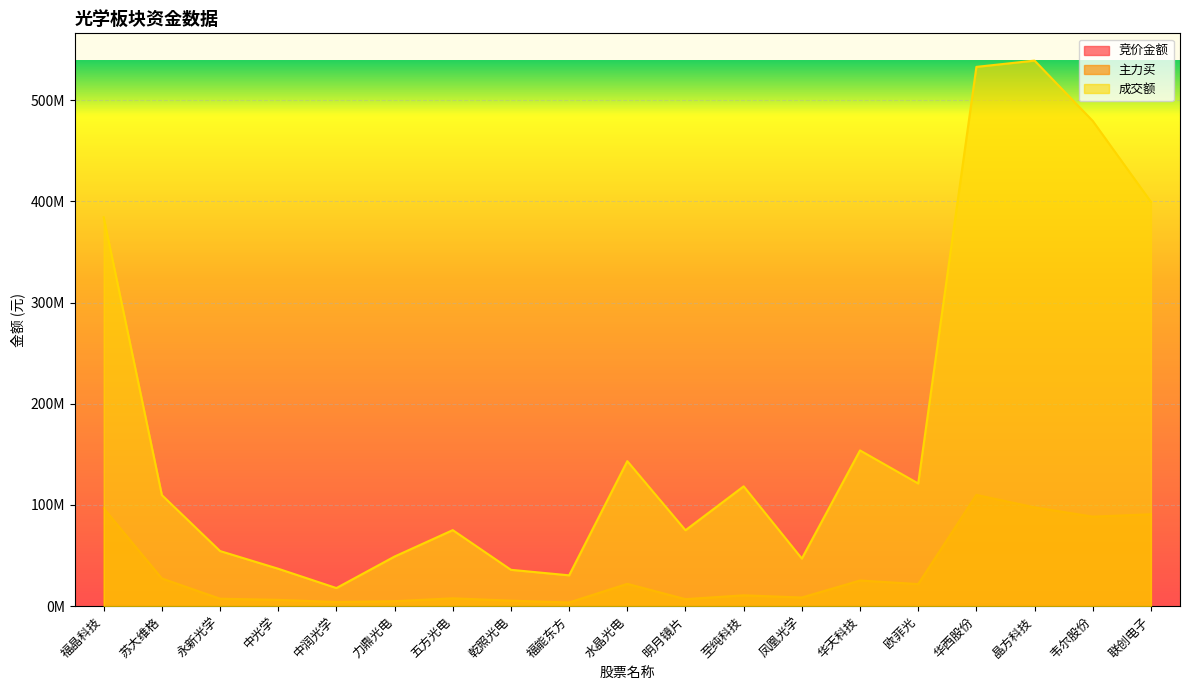

What is the label of the 12th point from the right?

乾照光电